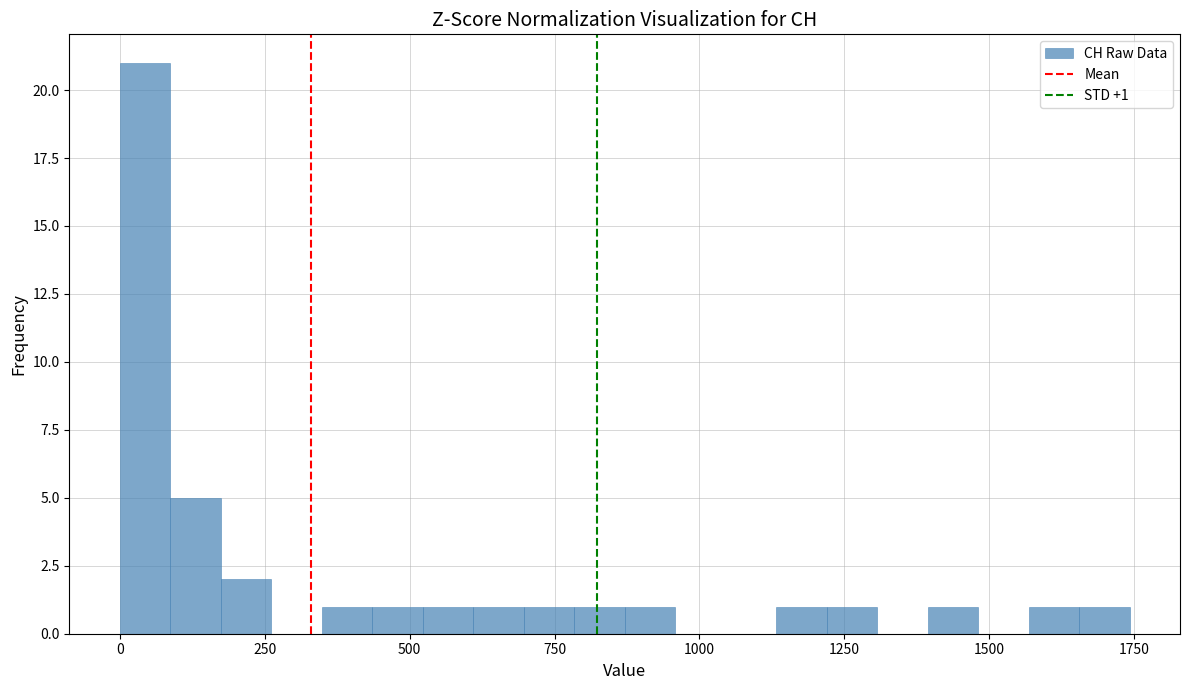

Around what value on the x-axis is the tallest bar? Give the approximate position of its centre, as read against the axis.

50